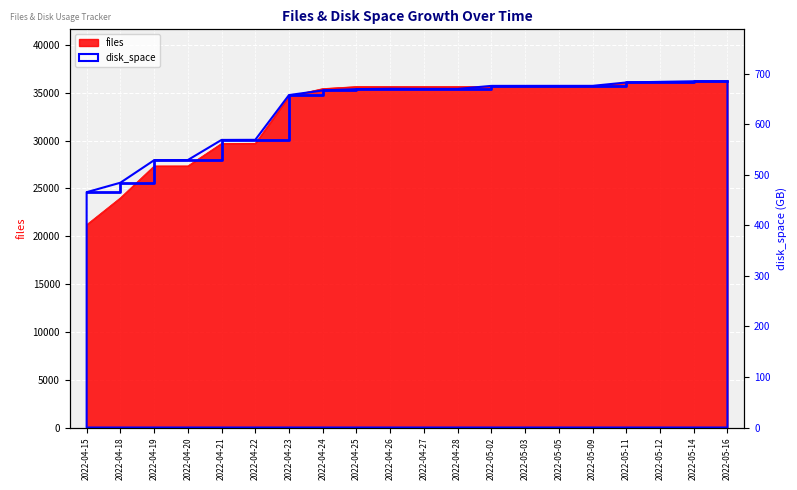

What is the difference between the highest and lowest values at 2022-04-21?

29139.8